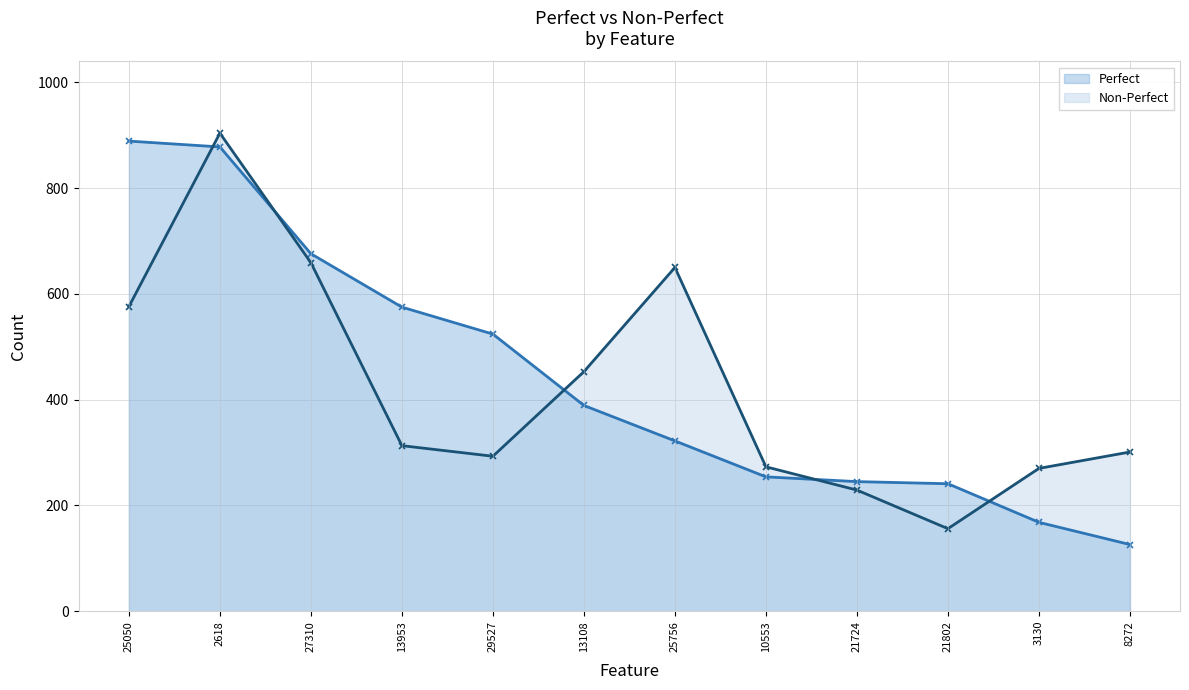

How many lines are shown in the chart?

2